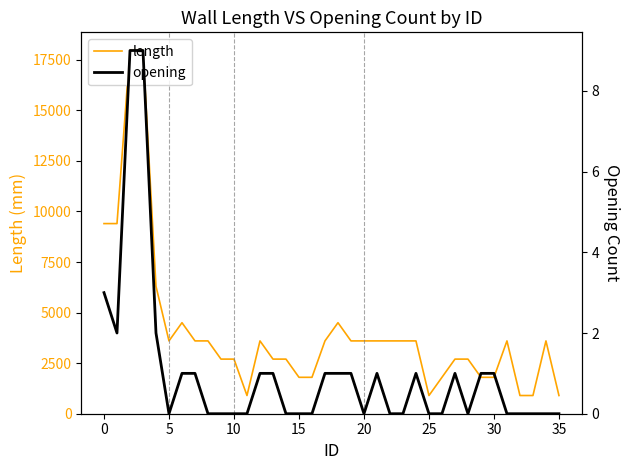

What is the value of the length point at the 19th from the left?

4500